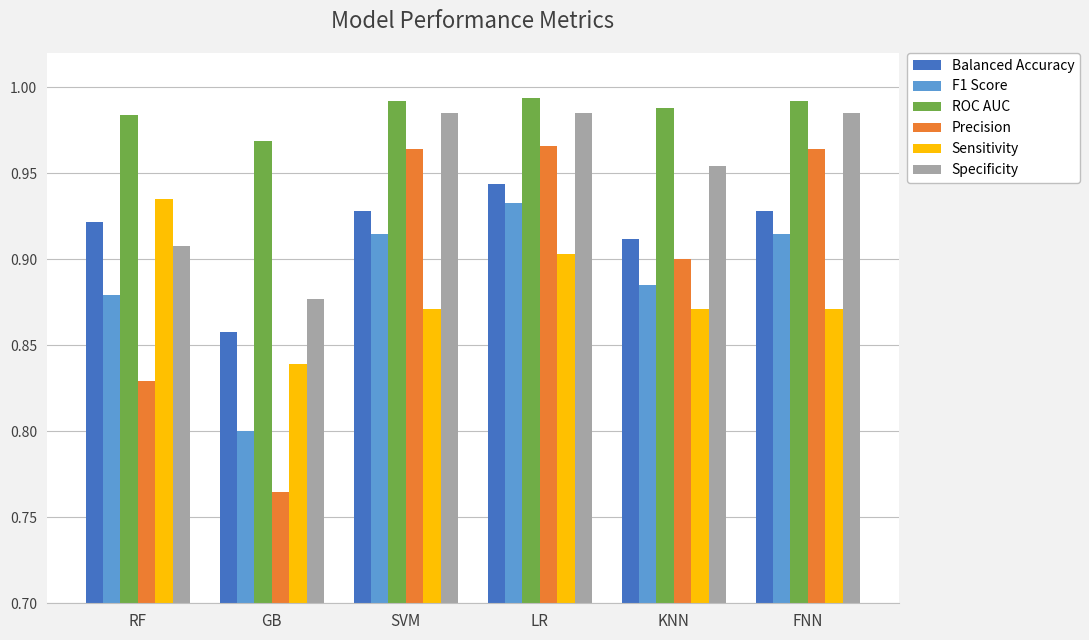

How many Balanced Accuracy values are between 0 and 1?

6